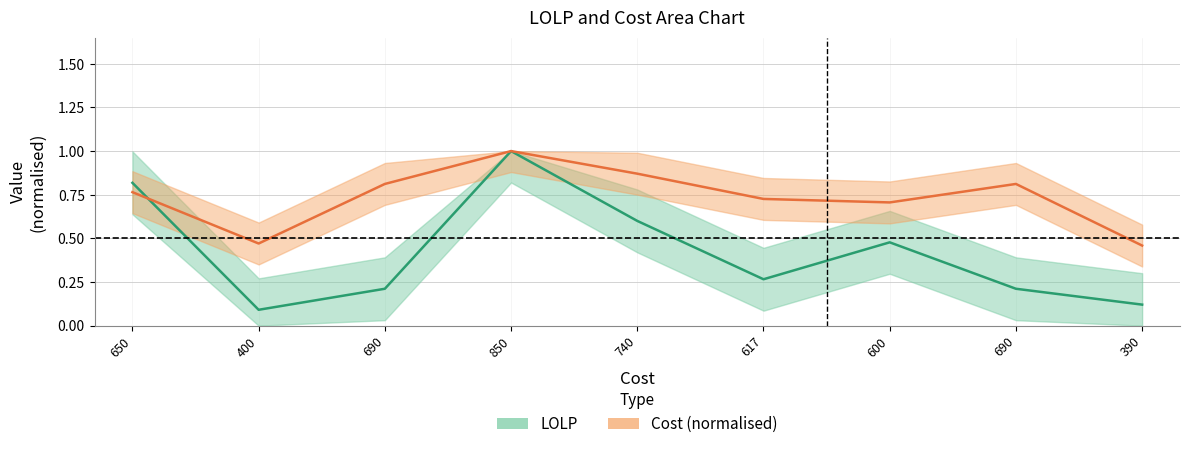

What is the difference between the second highest and minimum values in the LOLP series?

0.7